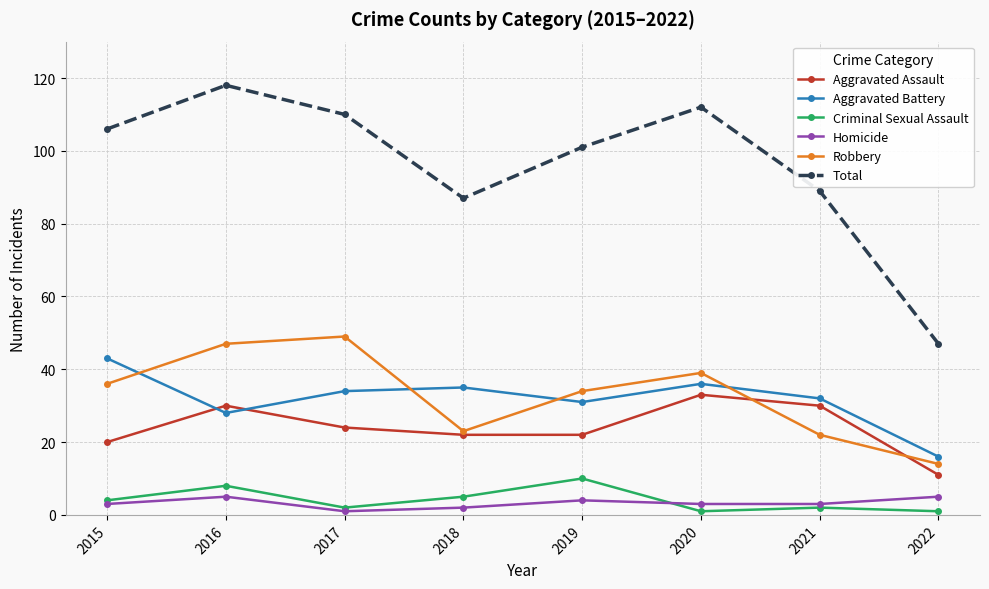

At which category is the sum across all series the highest?

2016